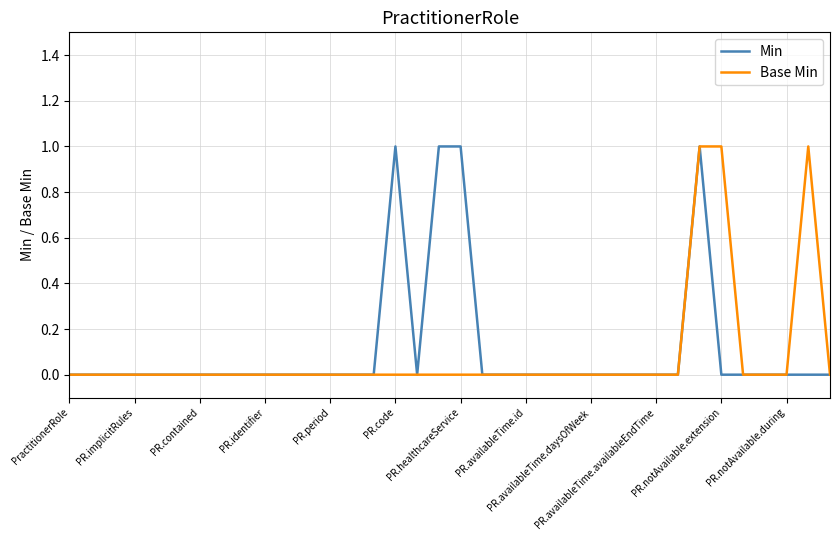

Does the chart have visible grid lines?

Yes